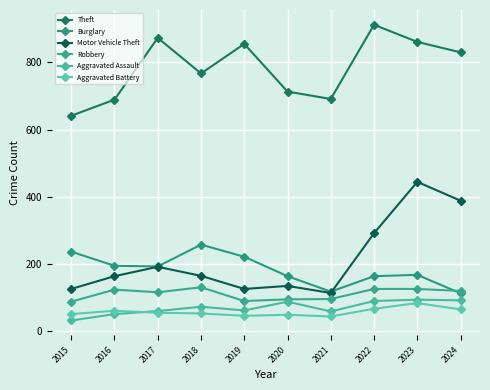

Is the value of Aggravated Assault at 2017 greater than the value of Robbery at 2024?

No